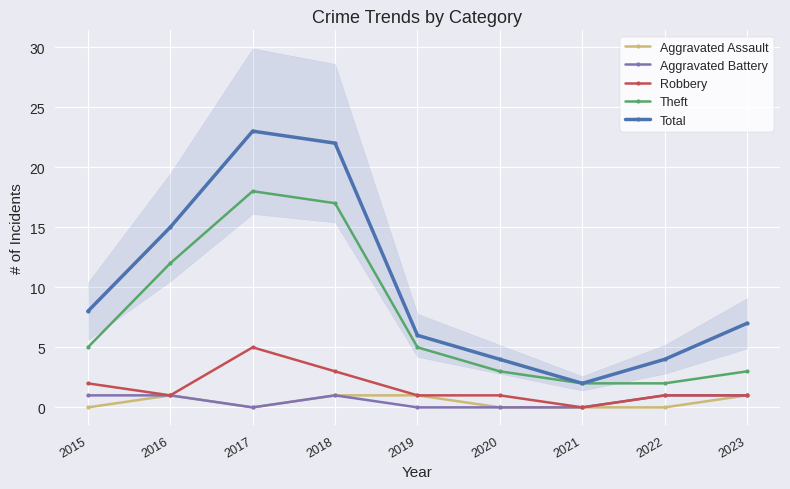

Which category has the lowest value in the Total series?

2021